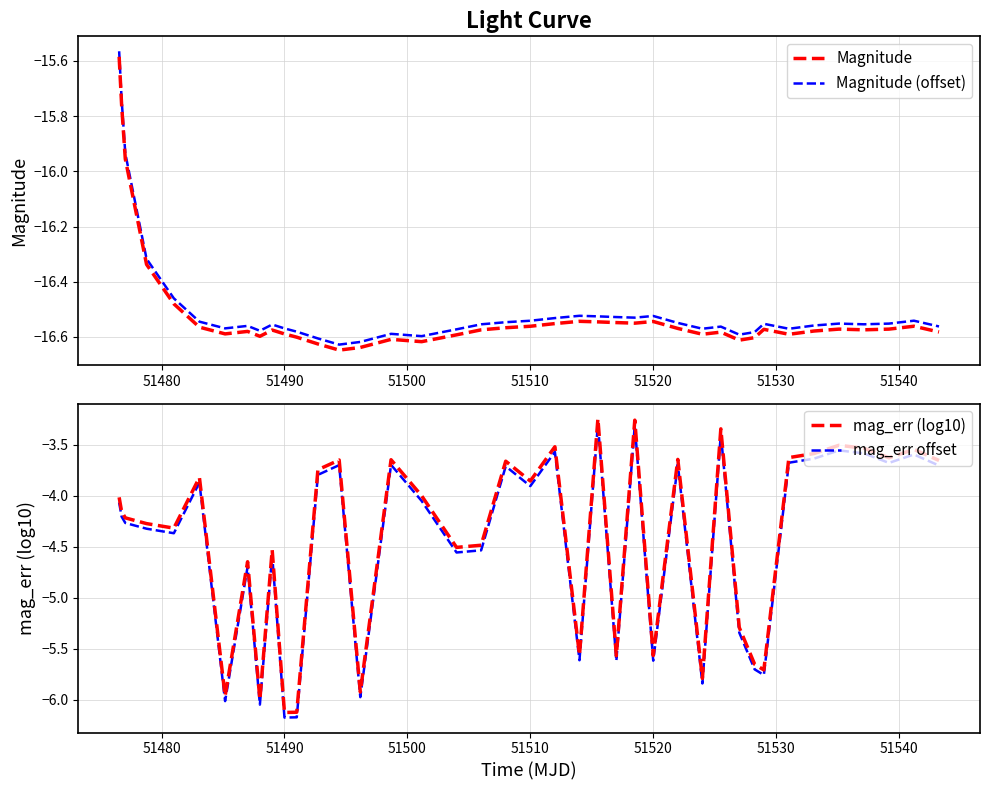

True or false: mag_err offset and mag_err (log10) cross at least once.

False